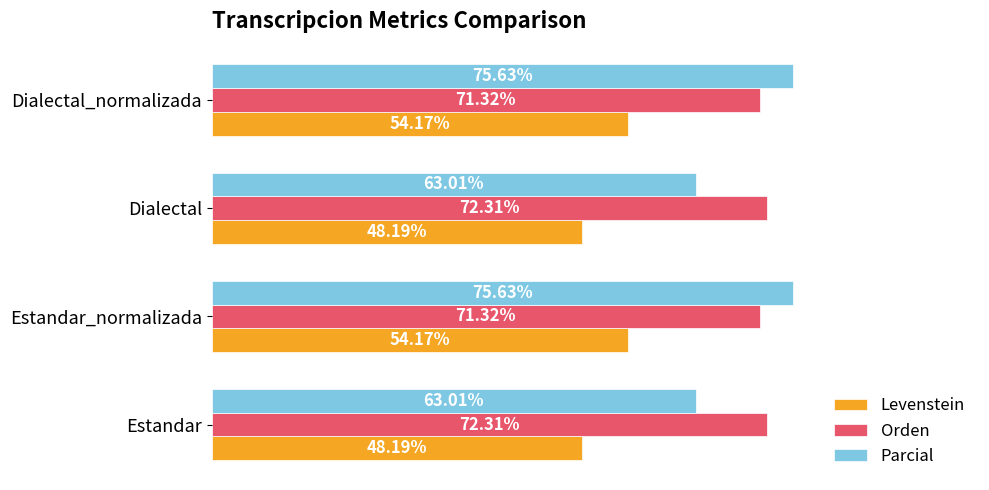

Is the value of Orden at Estandar greater than the value of Levenstein at Dialectal_normalizada?

Yes